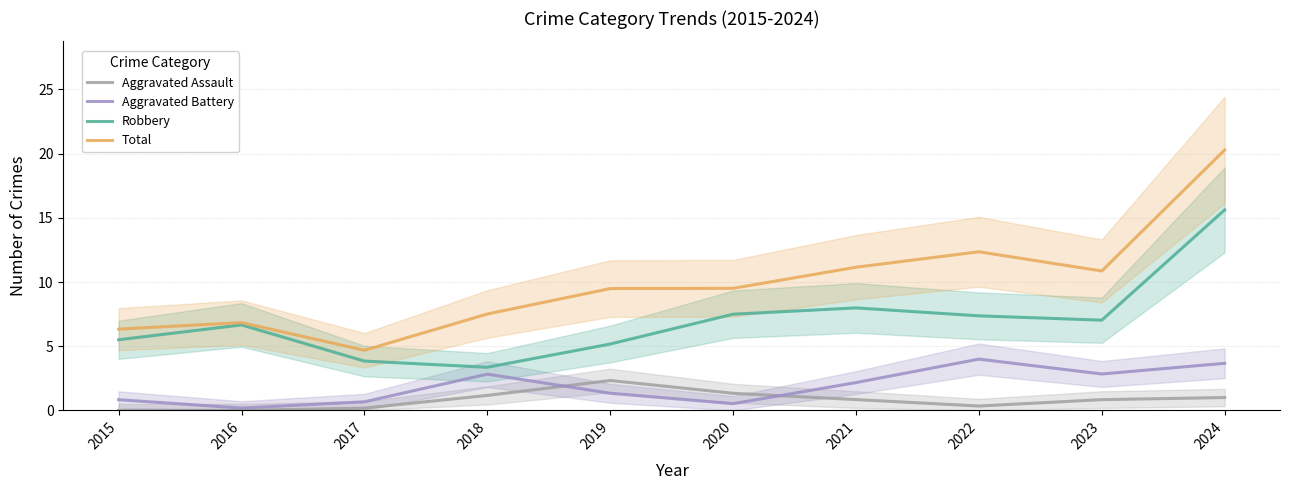

Is this an area chart (filled region under the line)?

No